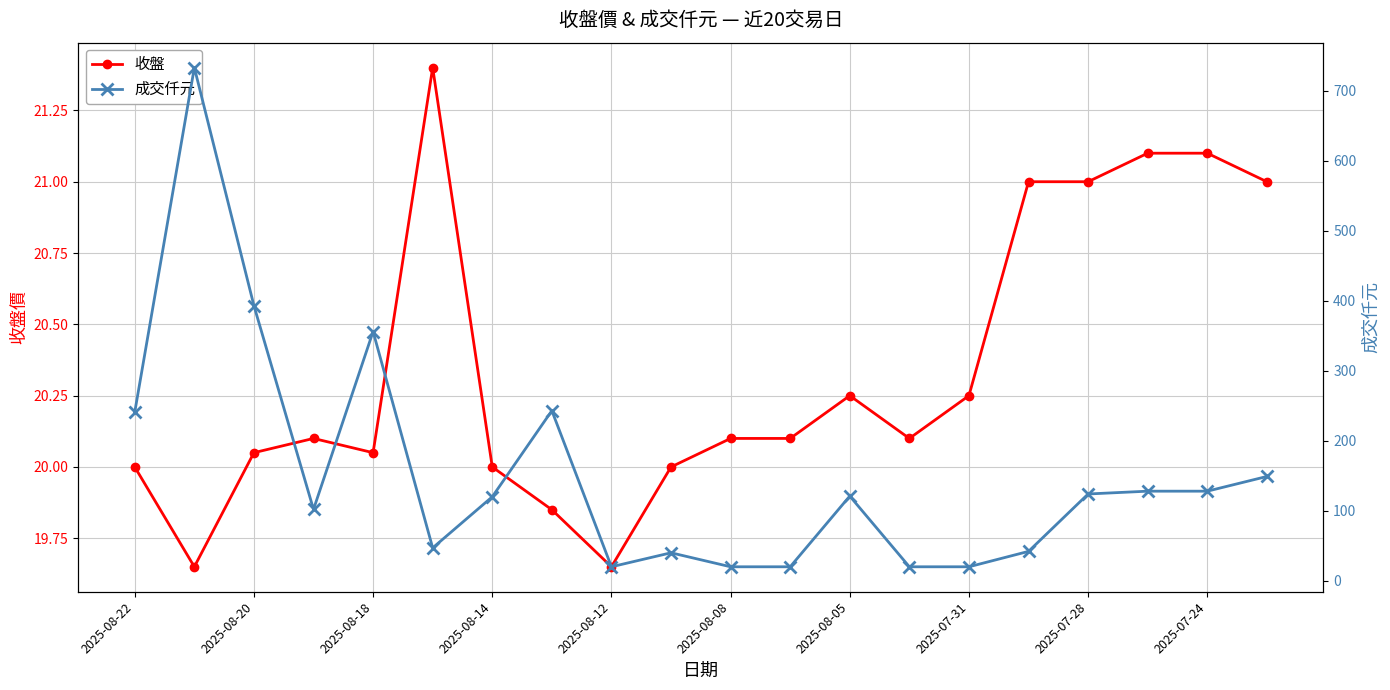

Which series ends up on top after the final intersection of 成交仟元 and 收盤?

成交仟元